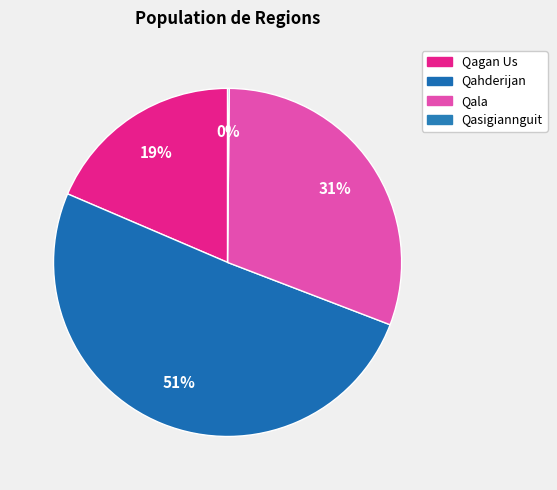

Rank the categories by value from lowest to highest.

Qasigiannguit, Qagan Us, Qala, Qahderijan